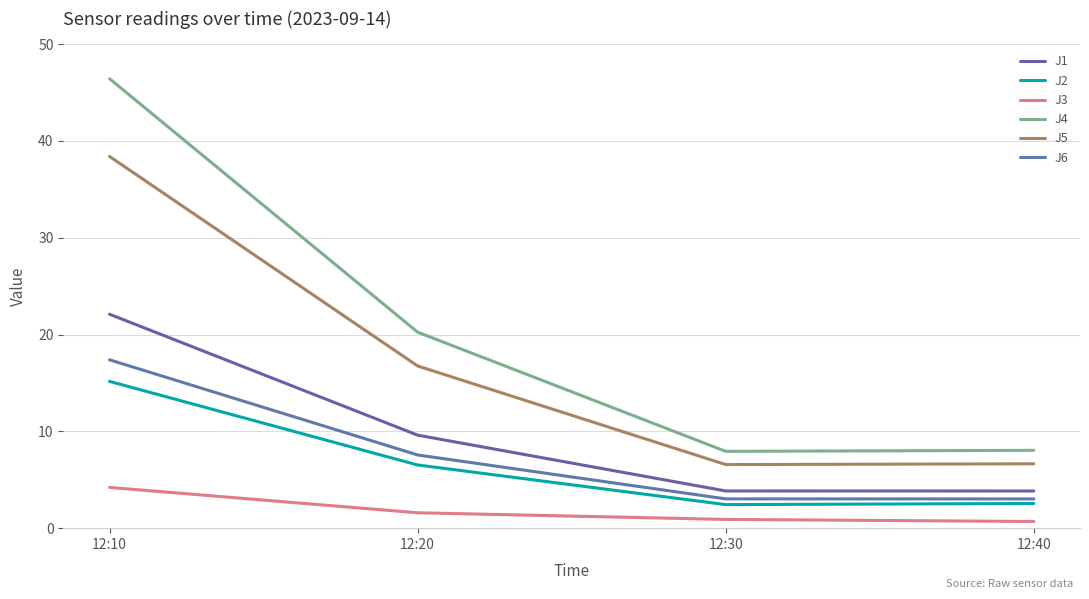

What is the value of the J6 point at the 2nd from the left?

7.6